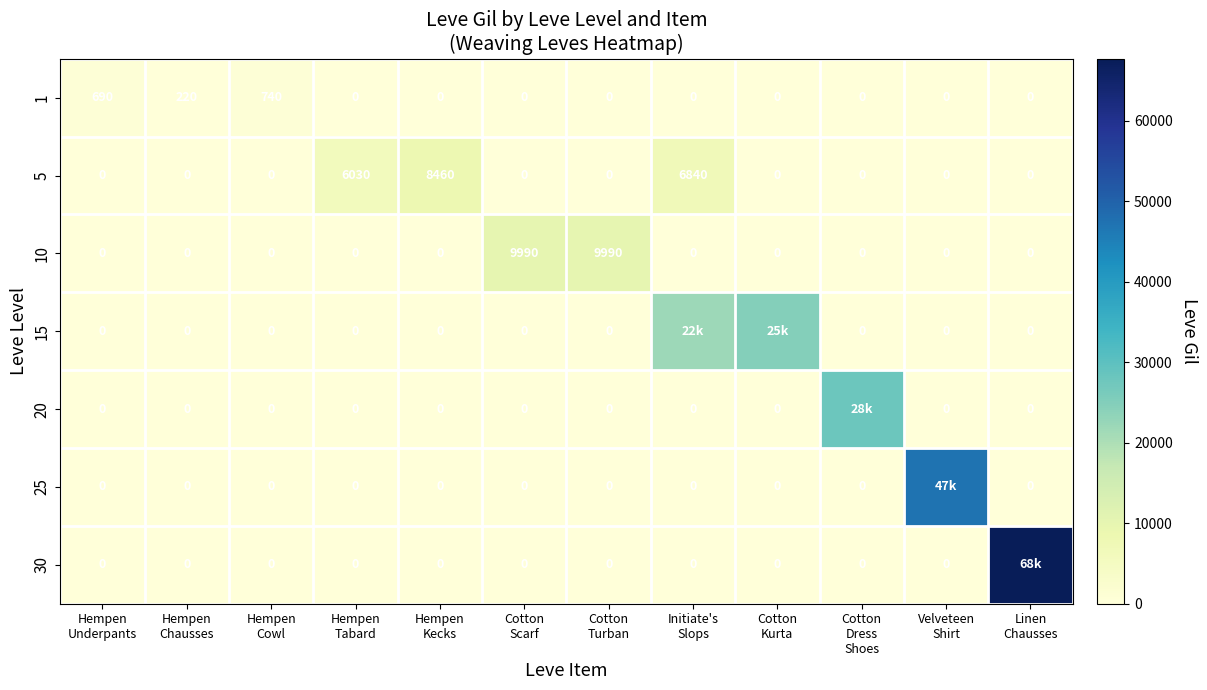

Count the 1 values in the range 0 to 220.

10